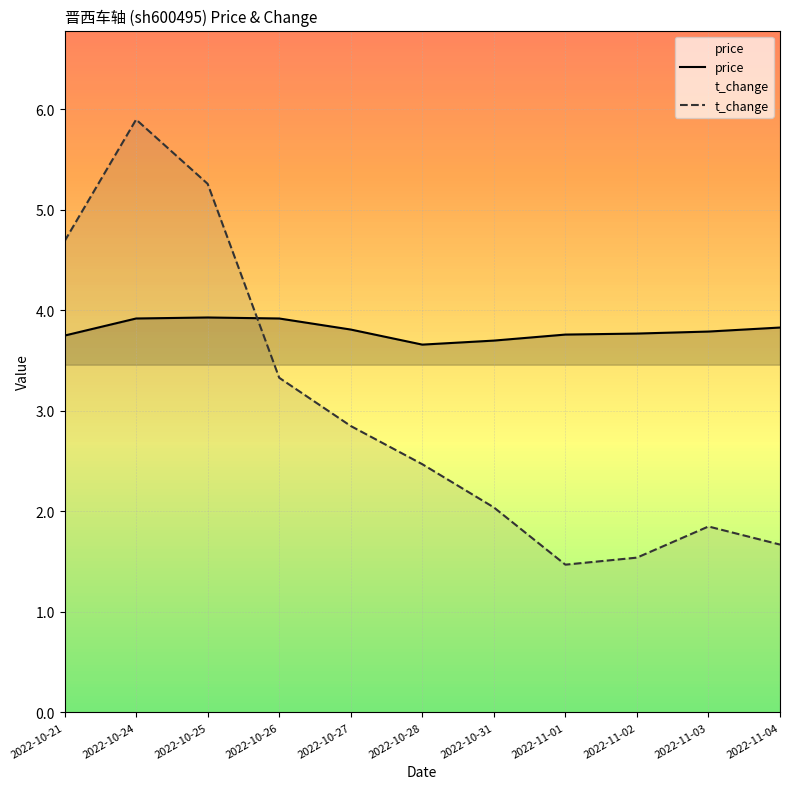

Reading right to left, extract all data points from this chart.

price: 2022-11-04=3.8	2022-11-03=3.8	2022-11-02=3.8	2022-11-01=3.8	2022-10-31=3.7	2022-10-28=3.7	2022-10-27=3.8	2022-10-26=3.9	2022-10-25=3.9	2022-10-24=3.9	2022-10-21=3.8
t_change: 2022-11-04=1.7	2022-11-03=1.9	2022-11-02=1.5	2022-11-01=1.5	2022-10-31=2.0	2022-10-28=2.5	2022-10-27=2.9	2022-10-26=3.3	2022-10-25=5.3	2022-10-24=5.9	2022-10-21=4.7